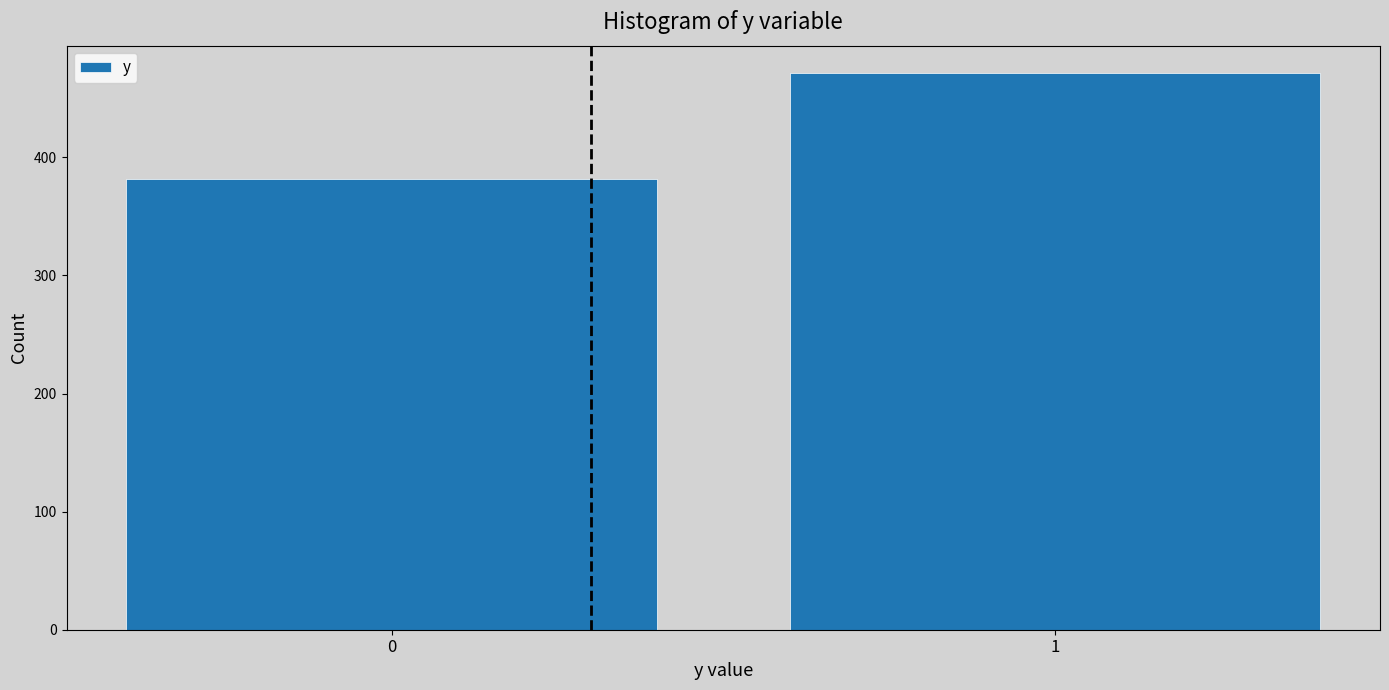

Reading right to left, what are all the values shown in this chart?

1=471	0=382